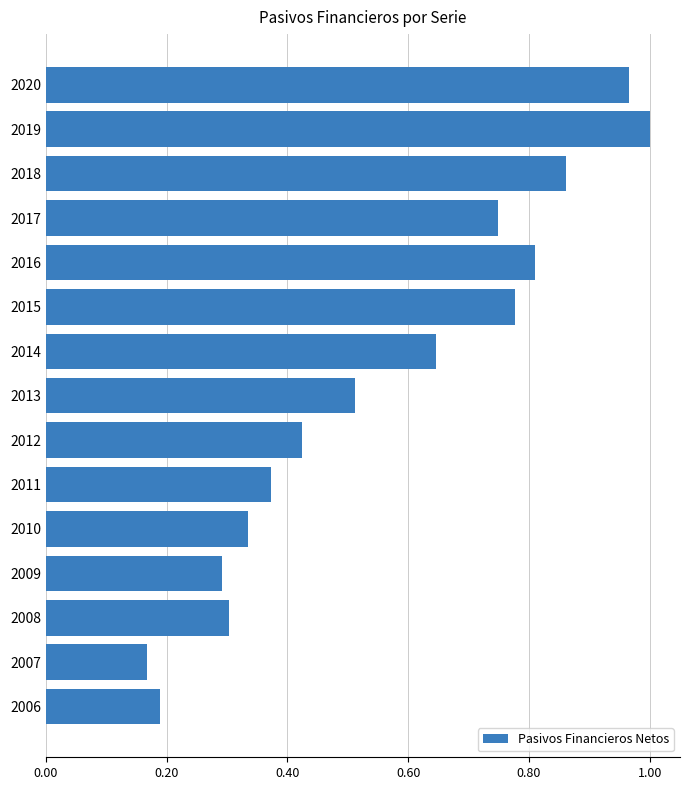

What is the sum of the values at 2016 and 2020?

1.8